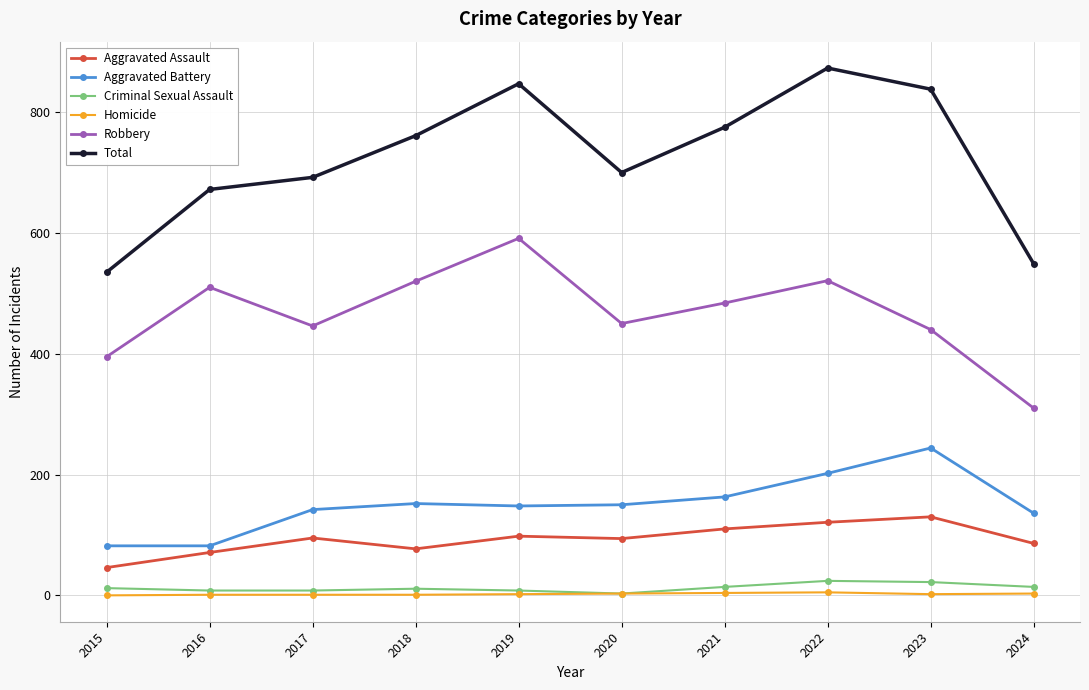

What is the lowest value of the Robbery series?

310